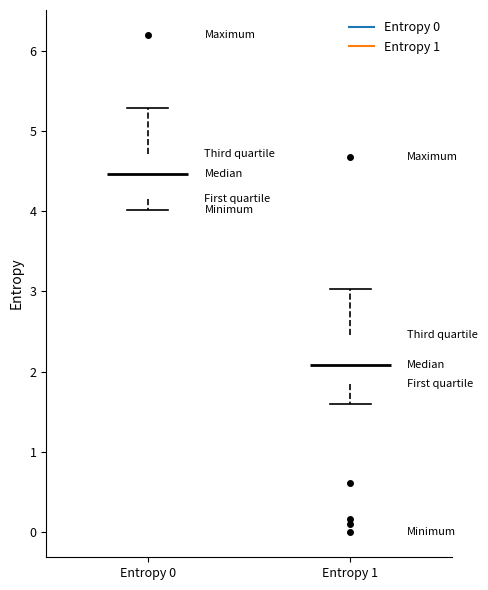

Reading left to right, transcribe this box plot: for each box, give where its median line is, the range the box spans, and where its two whiskers end, as read against the y-axis. The values are not printed on the chart, so give them approximately, as read against the axis.

Entropy 0: median 4.5, box 4.2 to 4.7, whiskers 4.0 to 5.3
Entropy 1: median 2.1, box 1.8 to 2.5, whiskers 1.6 to 3.0